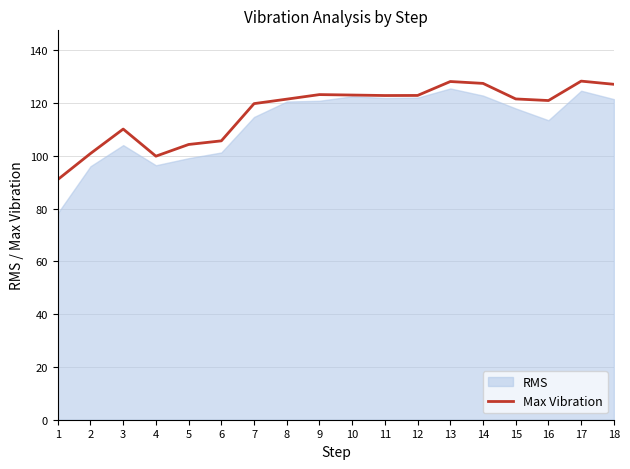

List the labels in order of value, largest first.

17, 13, 14, 18, 9, 10, 12, 11, 15, 8, 16, 7, 3, 6, 5, 2, 4, 1